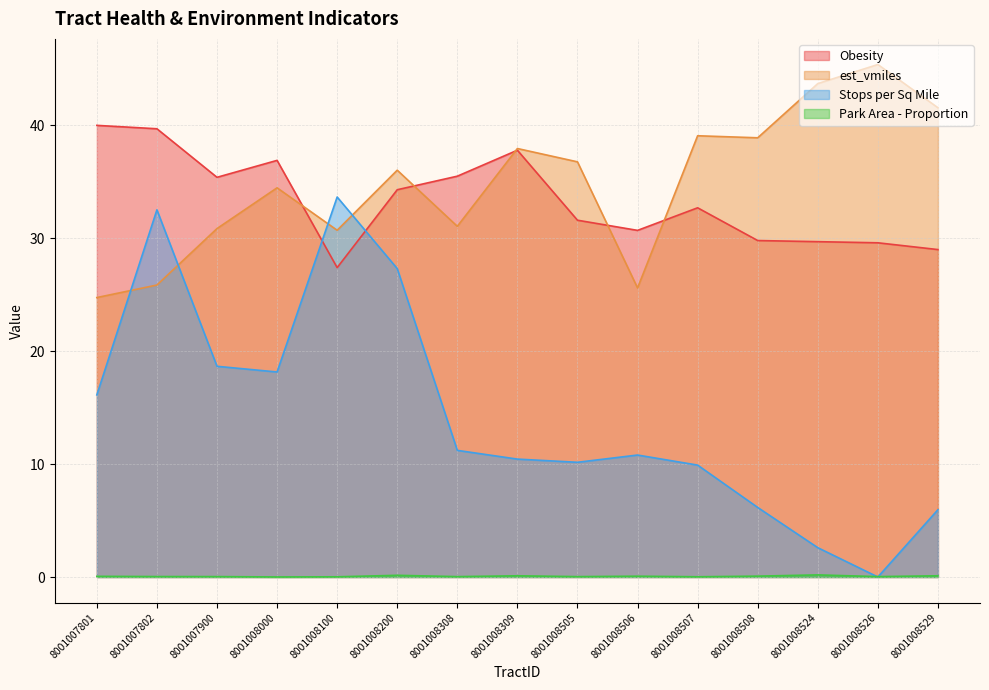

True or false: est_vmiles has a value of 14.8 at 8001007802.

False